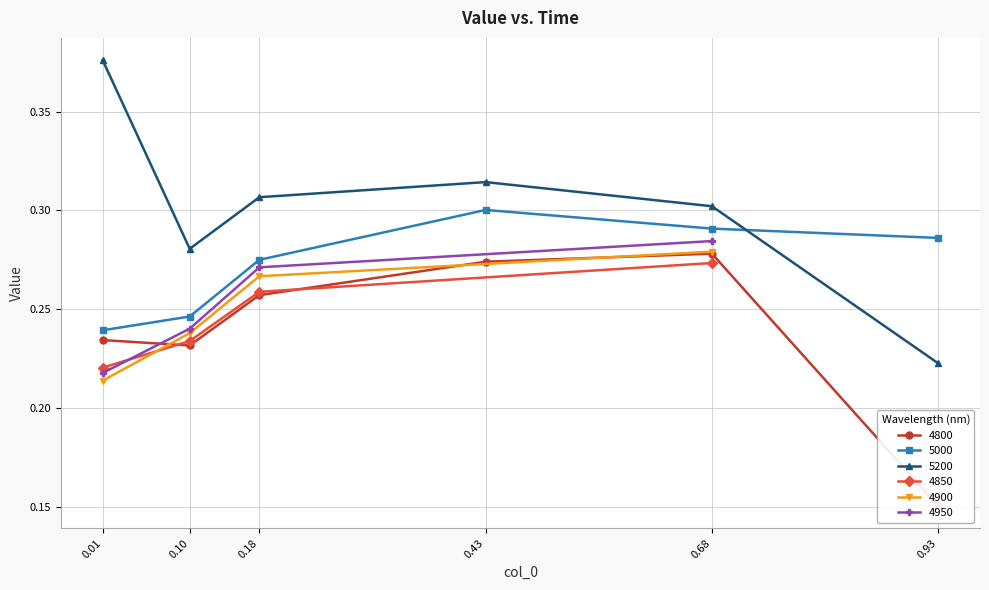

How many 4900 values are between 0 and 1?

4